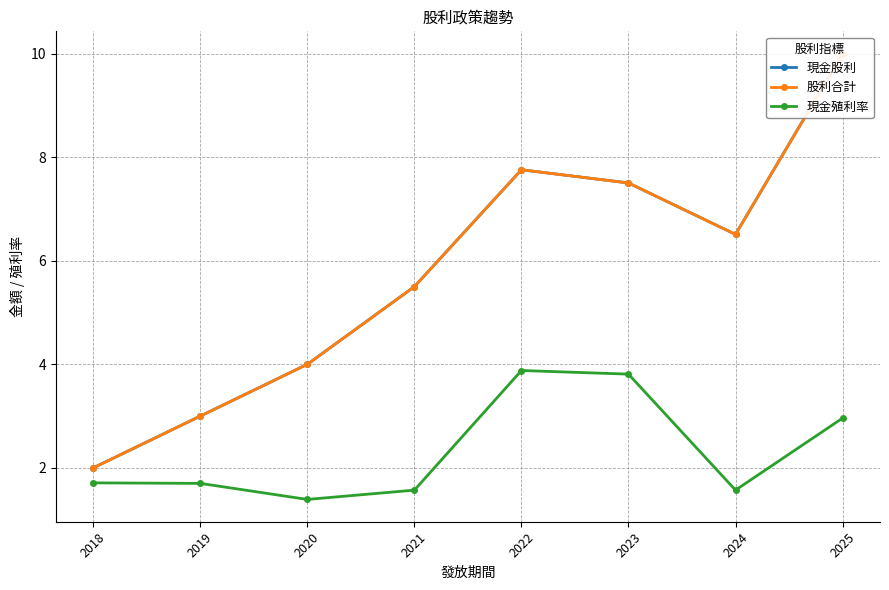

How many lines are shown in the chart?

3